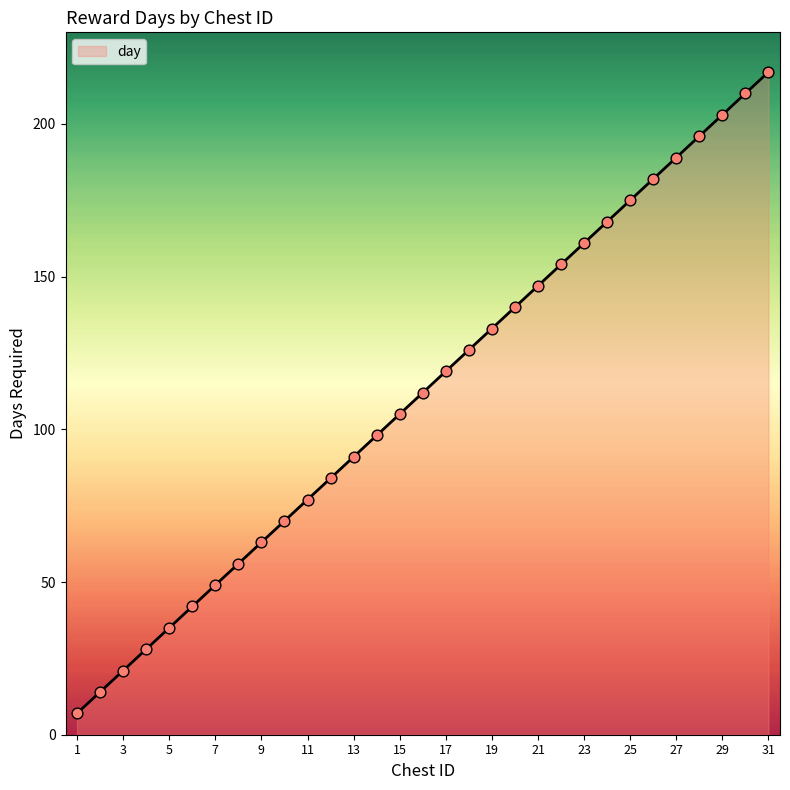

What is the minimum value shown in the chart?

7